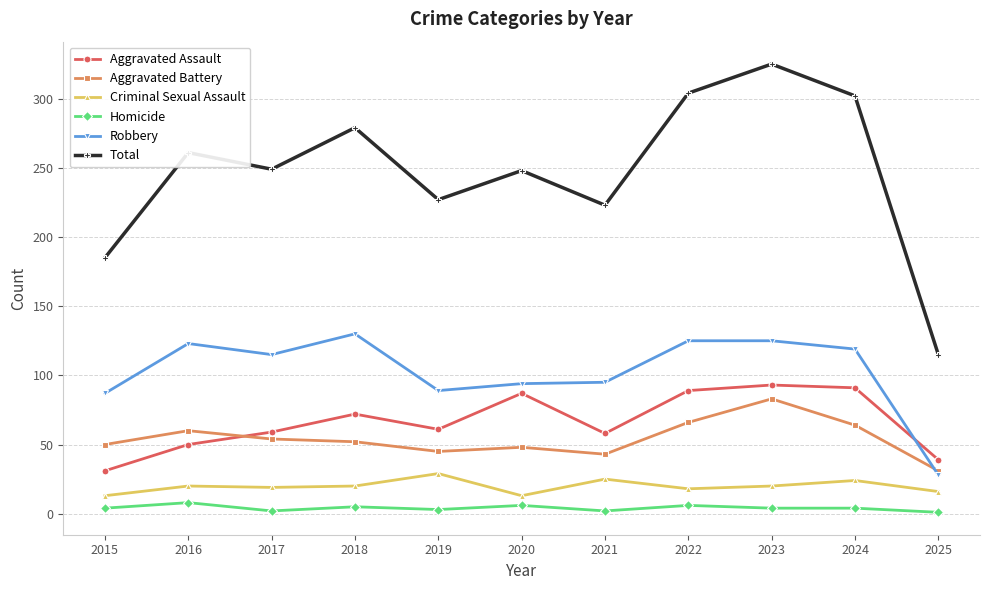

Rank the series at 2016 from lowest to highest value.

Homicide, Criminal Sexual Assault, Aggravated Assault, Aggravated Battery, Robbery, Total